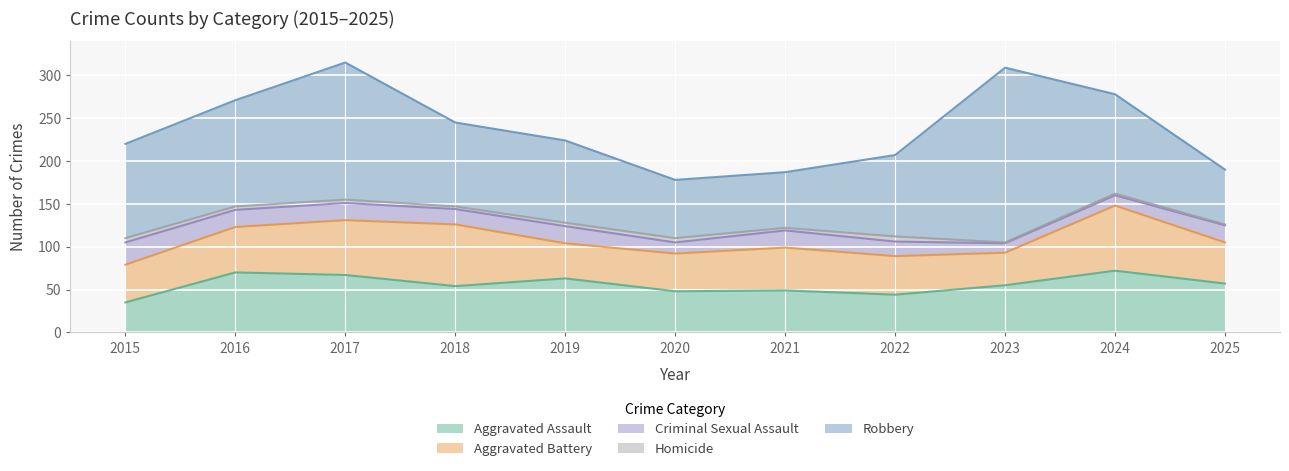

Count the number of data series in this chart.

5